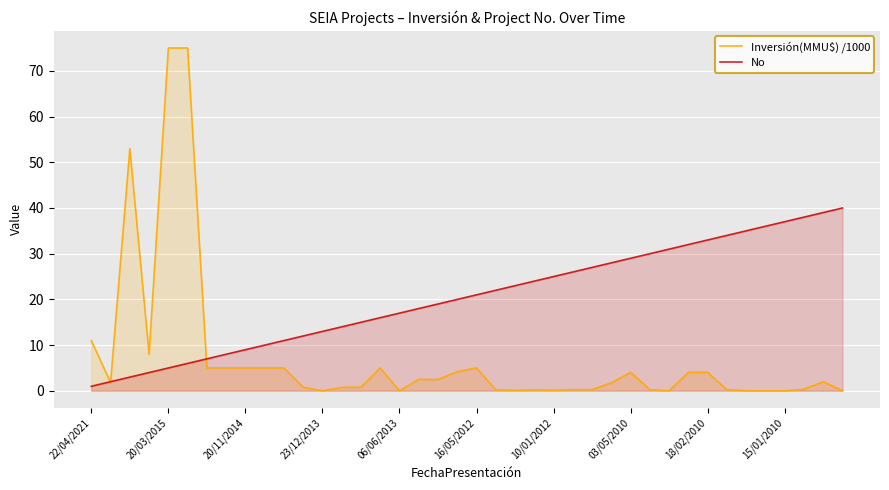

Rank the series by their average value, from lowest to highest.

Inversión(MMU$) /1000, No